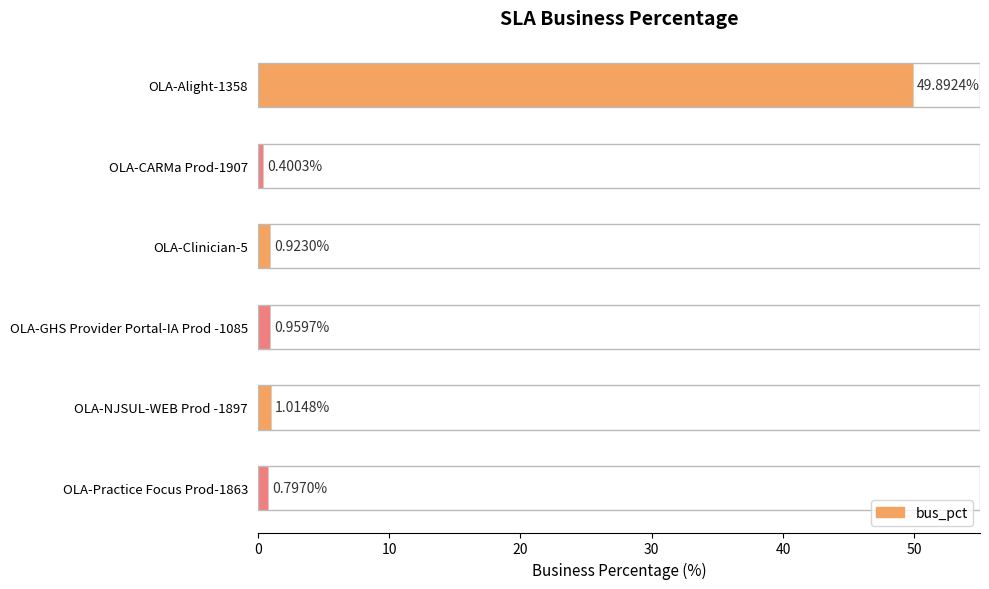

What is the difference between the maximum and second lowest values?

49.1